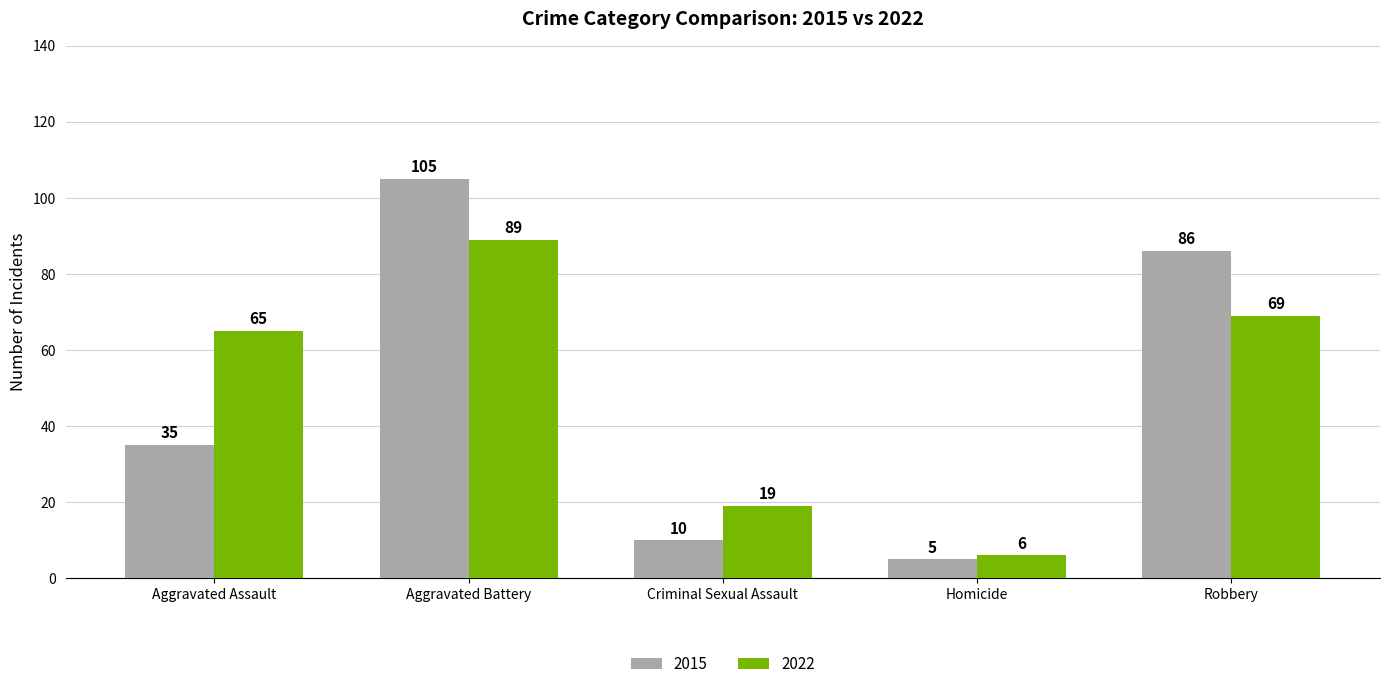

Reading left to right, what are all the values shown in this chart?

2015: Aggravated Assault=35	Aggravated Battery=105	Criminal Sexual Assault=10	Homicide=5	Robbery=86
2022: Aggravated Assault=65	Aggravated Battery=89	Criminal Sexual Assault=19	Homicide=6	Robbery=69